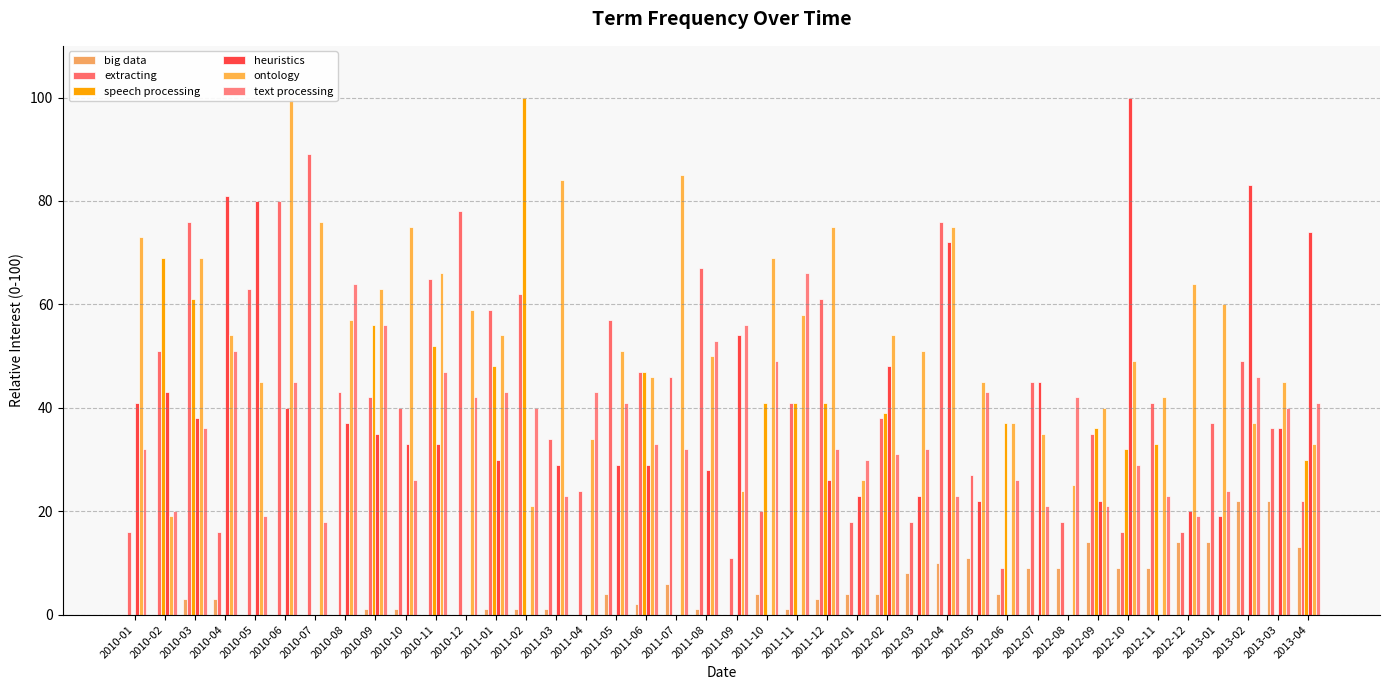

Which category has the lowest value in the ontology series?

2010-02